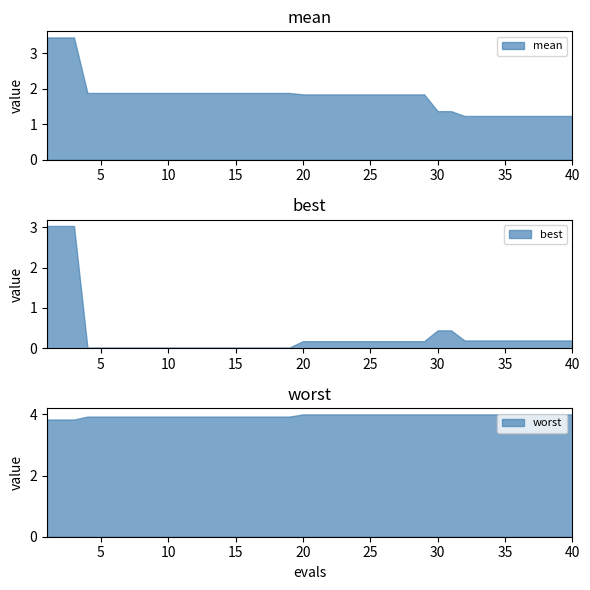

What are all the series names shown in the legend?

mean, best, worst